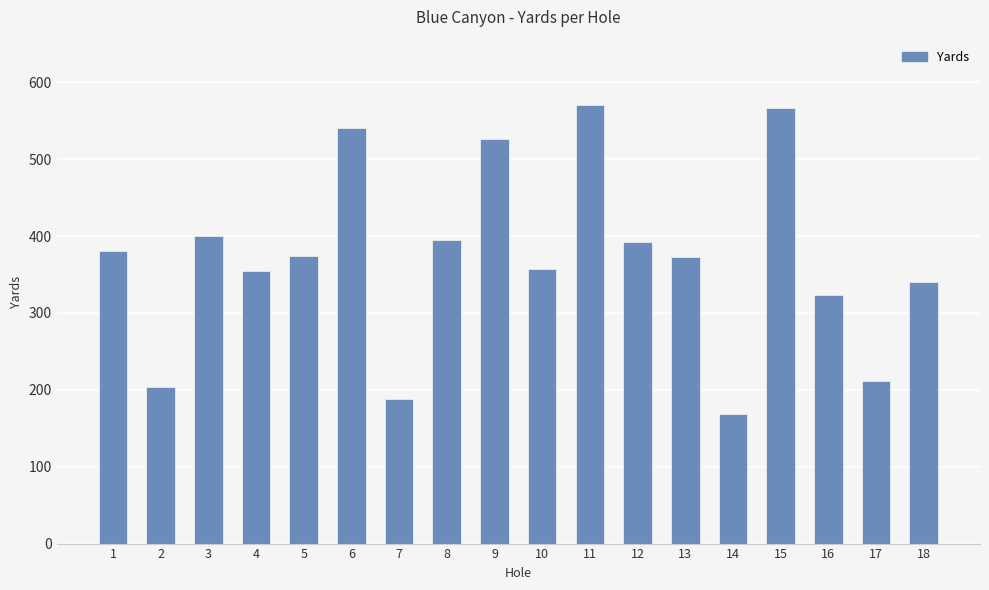

Which category has the lowest value across all series?

14